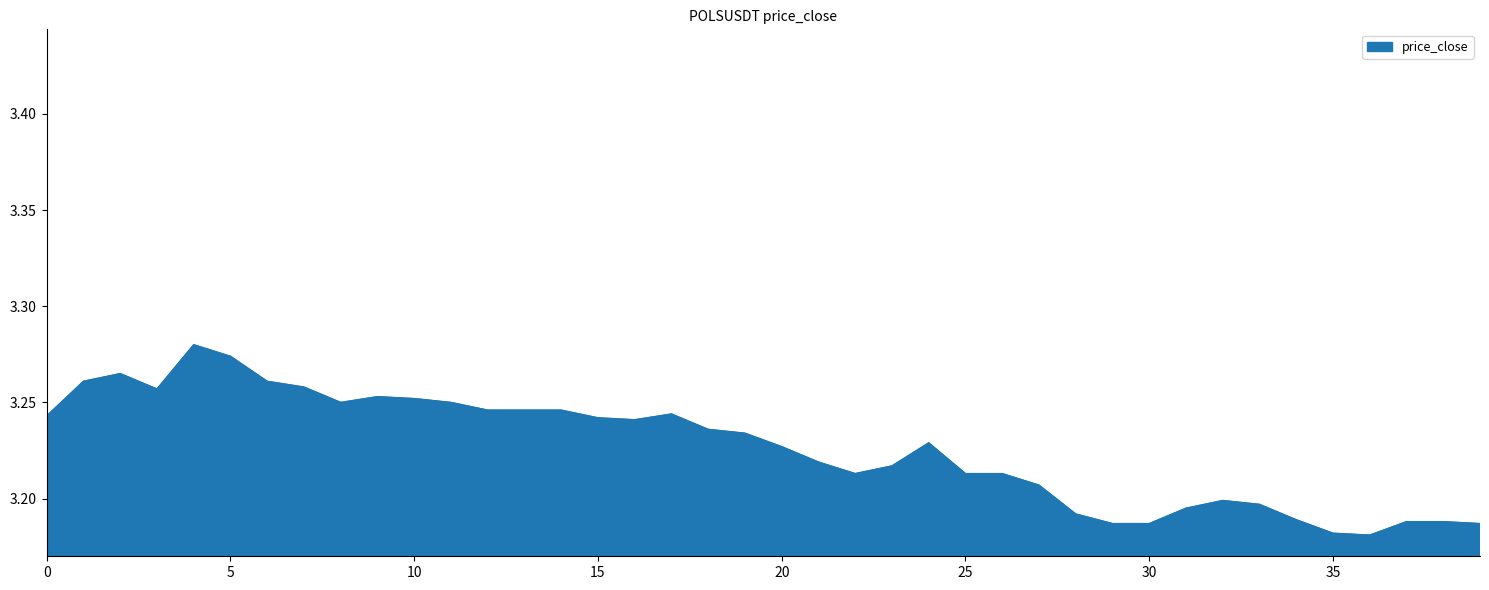

Does the chart have visible grid lines?

No